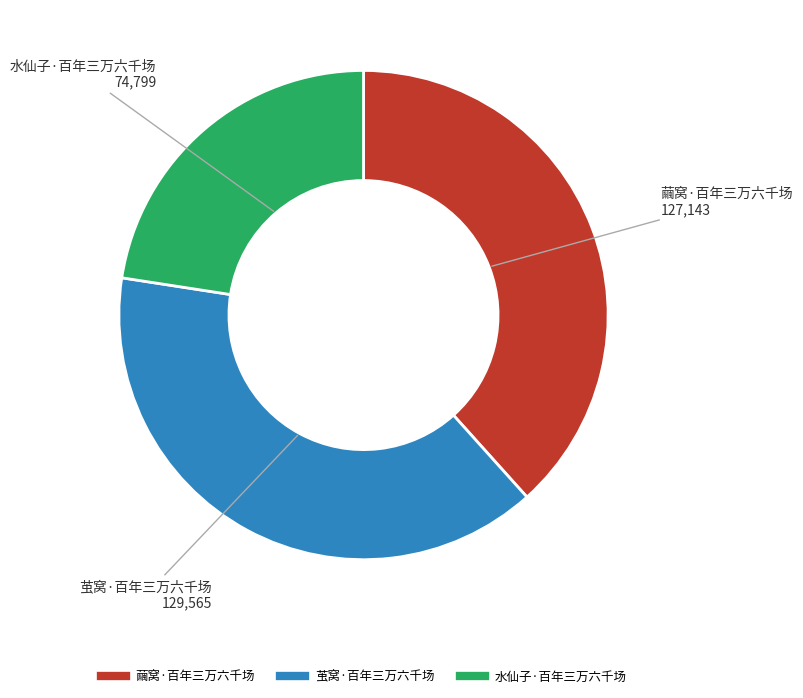

Which category has the smallest portion of the pie?

水仙子·百年三万六千场